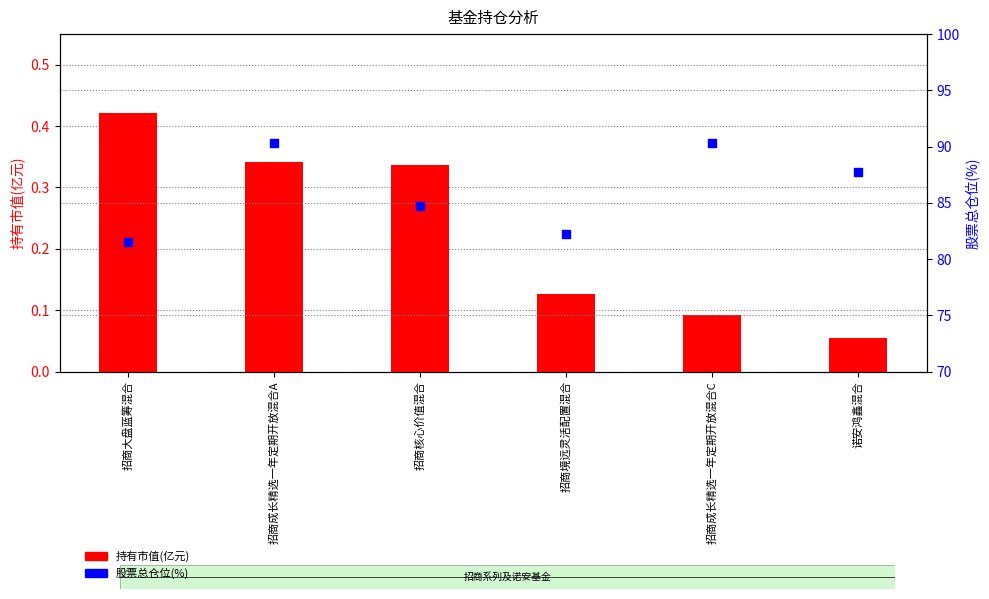

At which category is the sum across all series the highest?

招商成长精选一年定期开放混合A